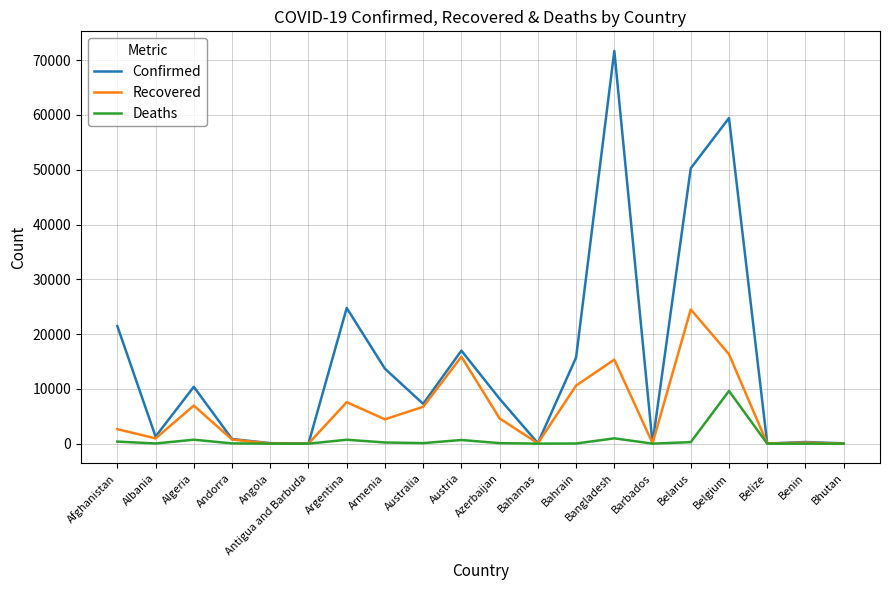

What is the spread (max minus min) of values at Algeria?

9658